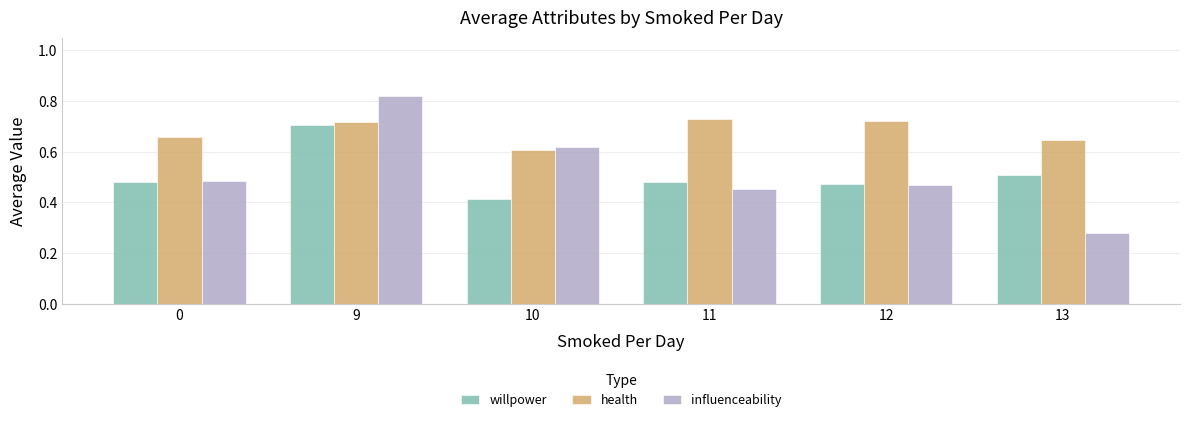

What is the sum of the willpower values at 9 and 11?

1.2